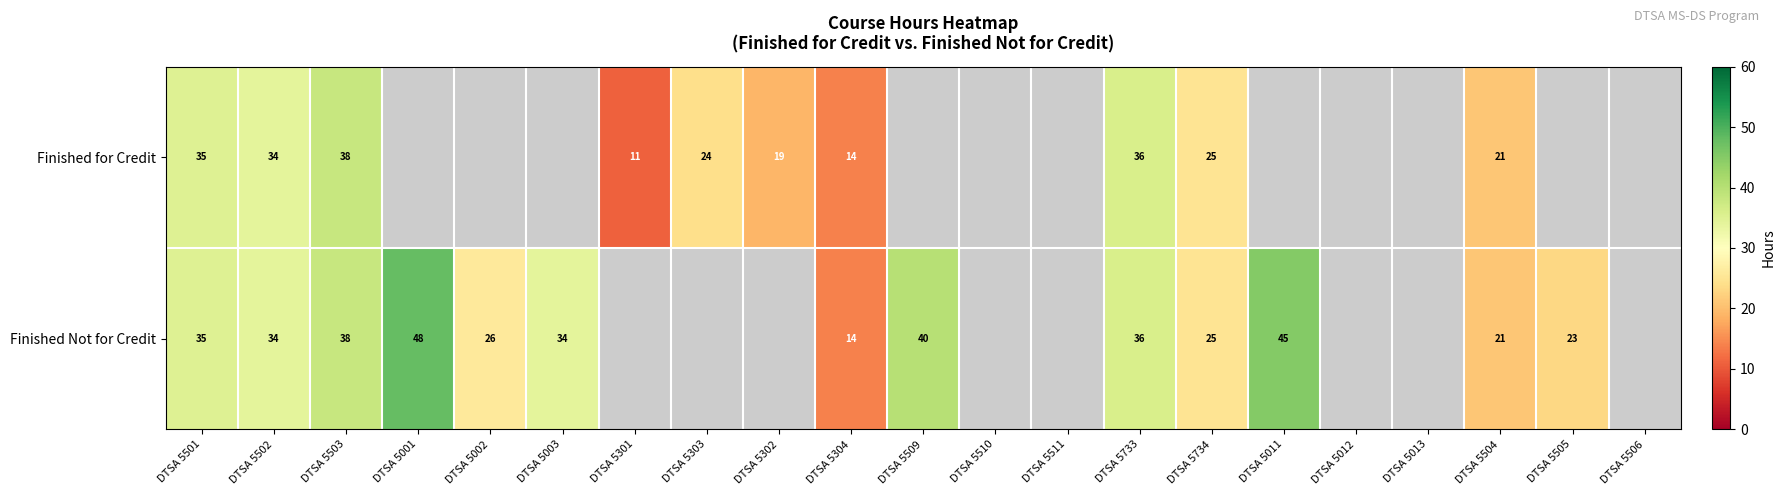

The Finished Not for Credit series shows 12 at DTSA 5509. True or false?

False